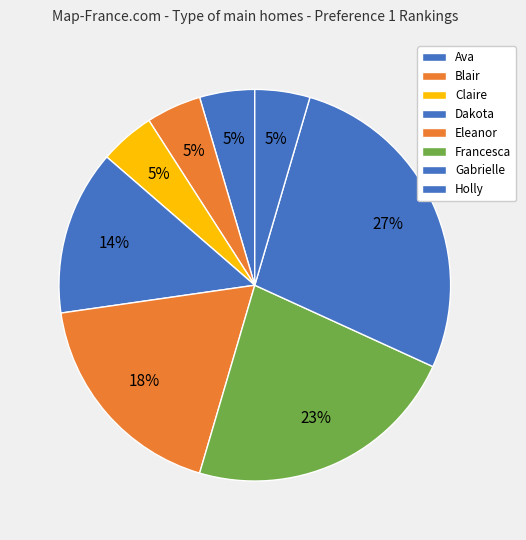

Does Gabrielle represent more than half of the total?

No